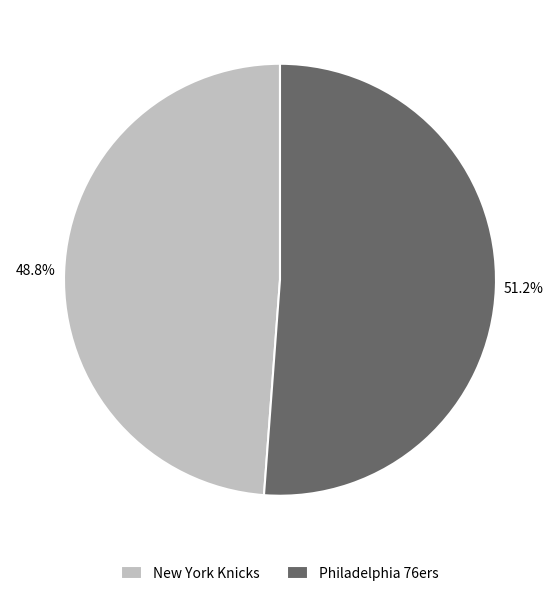

Is there a majority slice in this chart?

Yes